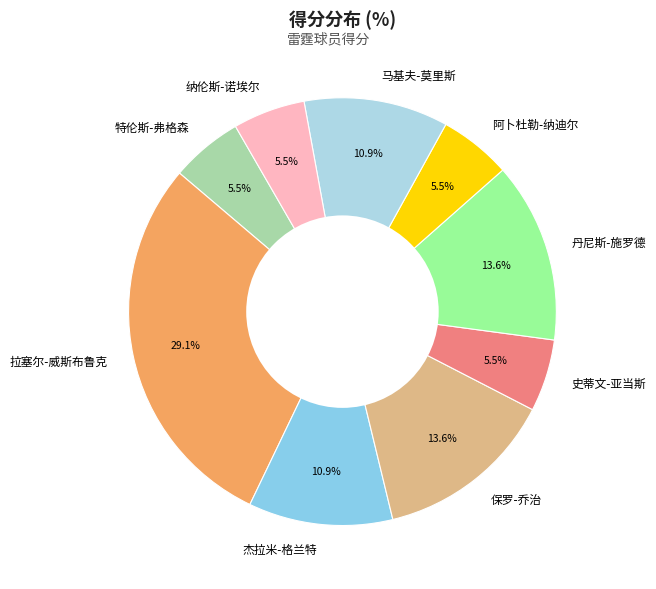

What is the largest slice in the pie chart?

拉塞尔-威斯布鲁克